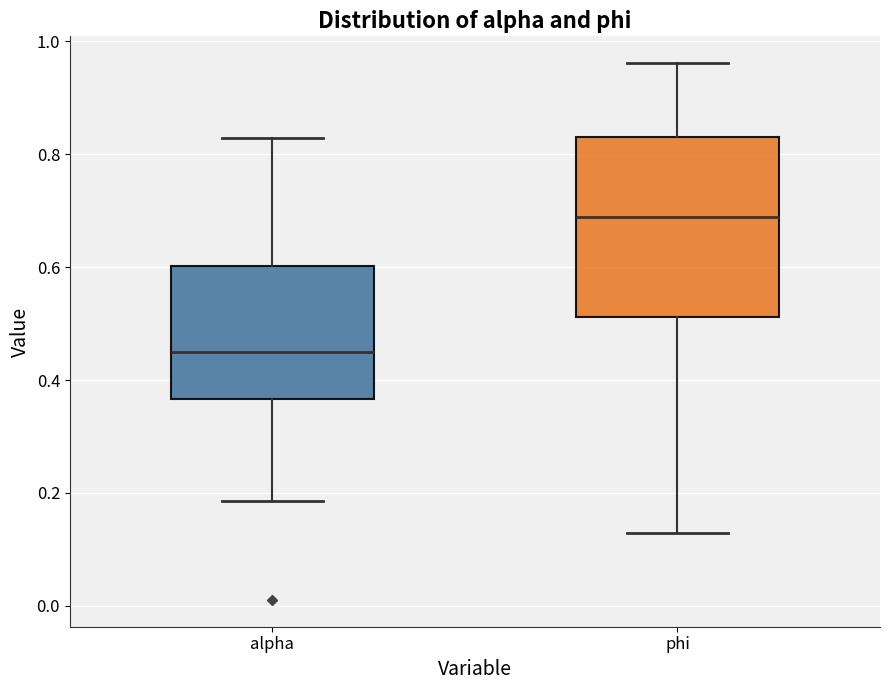

Reading left to right, transcribe this box plot: for each box, give where its median line is, the range the box spans, and where its two whiskers end, as read against the y-axis. The values are not printed on the chart, so give them approximately, as read against the axis.

alpha: median 0.46, box 0.36 to 0.60, whiskers 0.18 to 0.82
phi: median 0.68, box 0.52 to 0.84, whiskers 0.12 to 0.96